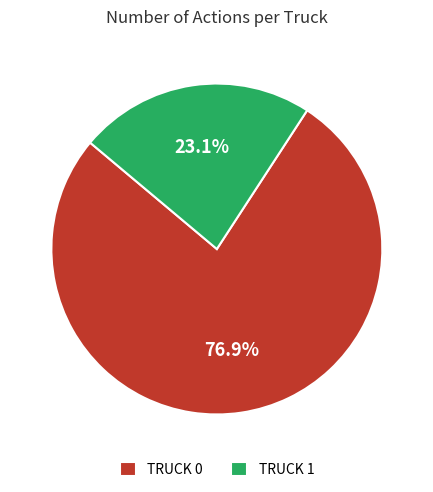

Is the sum of TRUCK 0 and TRUCK 1 greater than half?

Yes